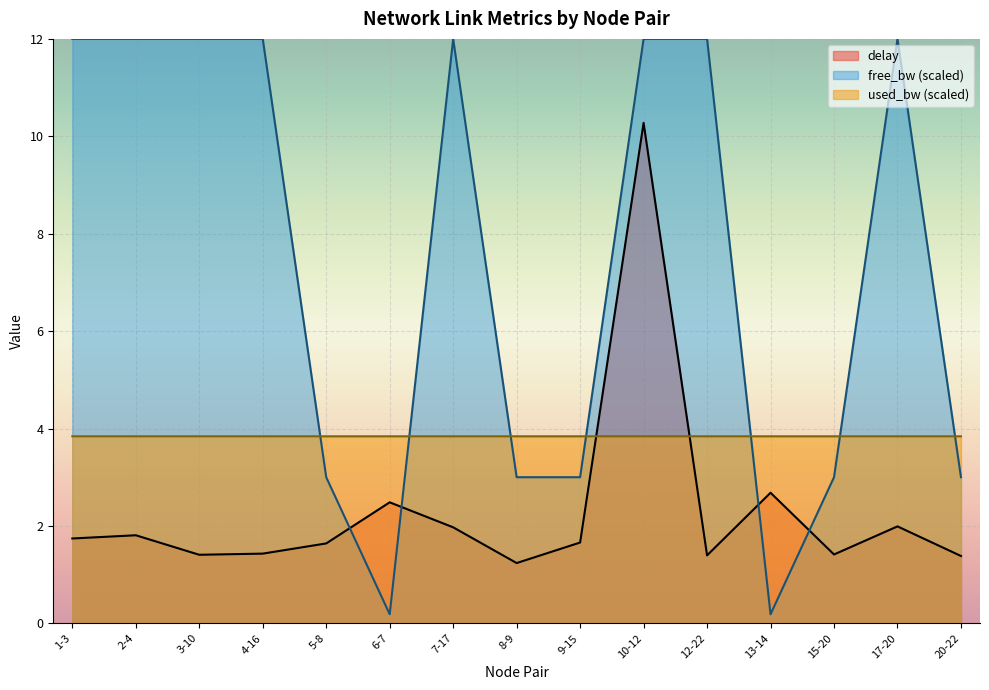

What is the total value across all series at 17-20?

17.8